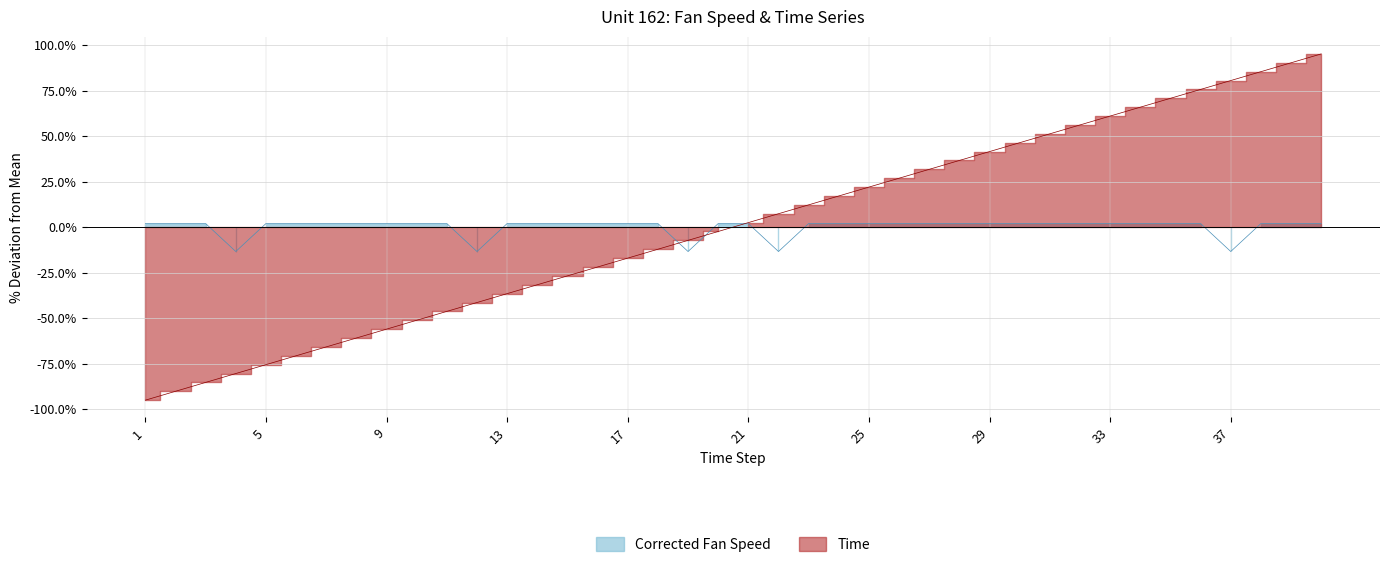

At which label does Time reach its peak?

40